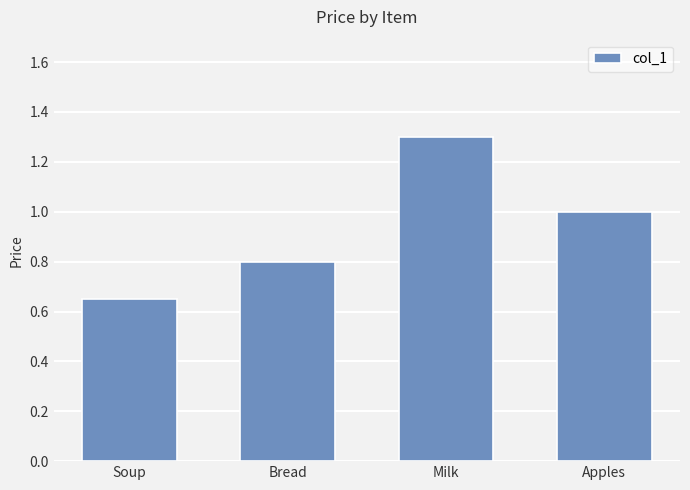

What is the maximum value shown in the chart?

1.3